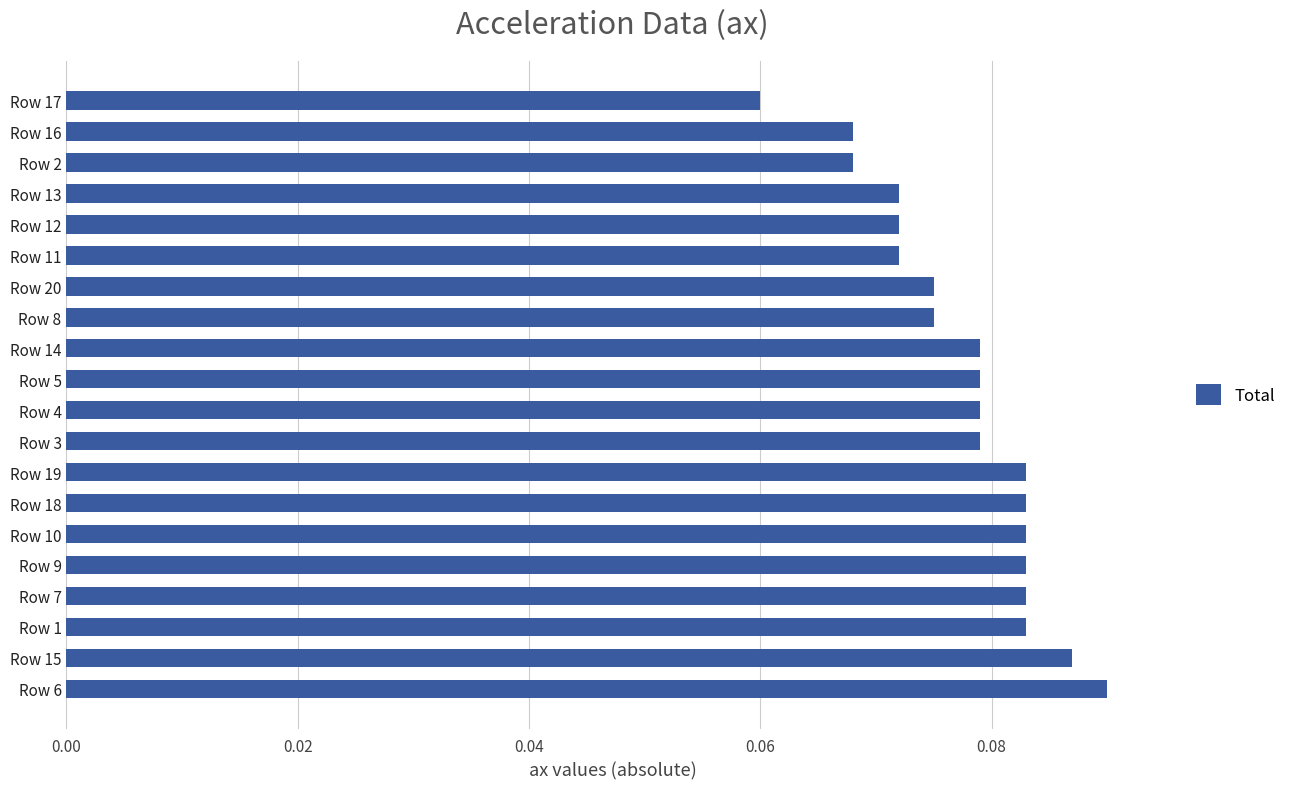

Count the values in the range 0 to 1.

20